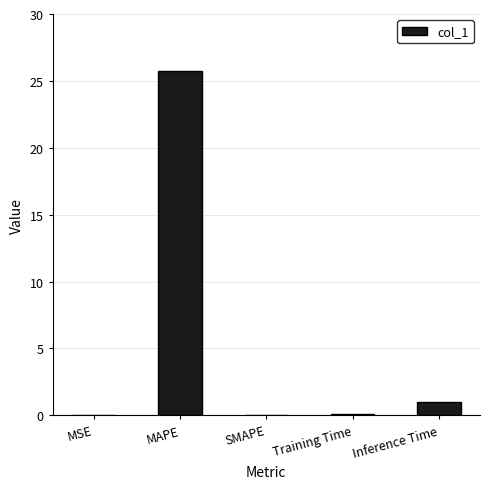

At which category does the chart reach its peak across all series?

MAPE